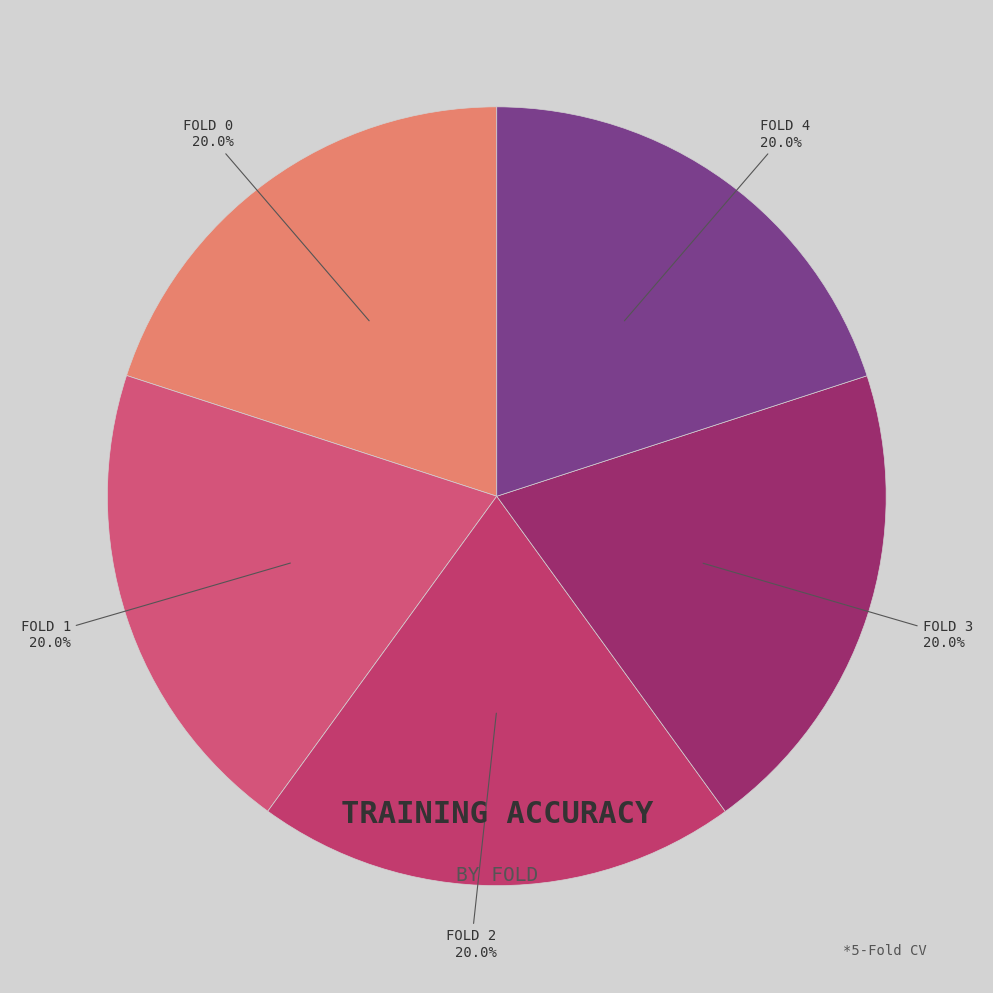

Is there any slice that represents more than half of the pie?

No